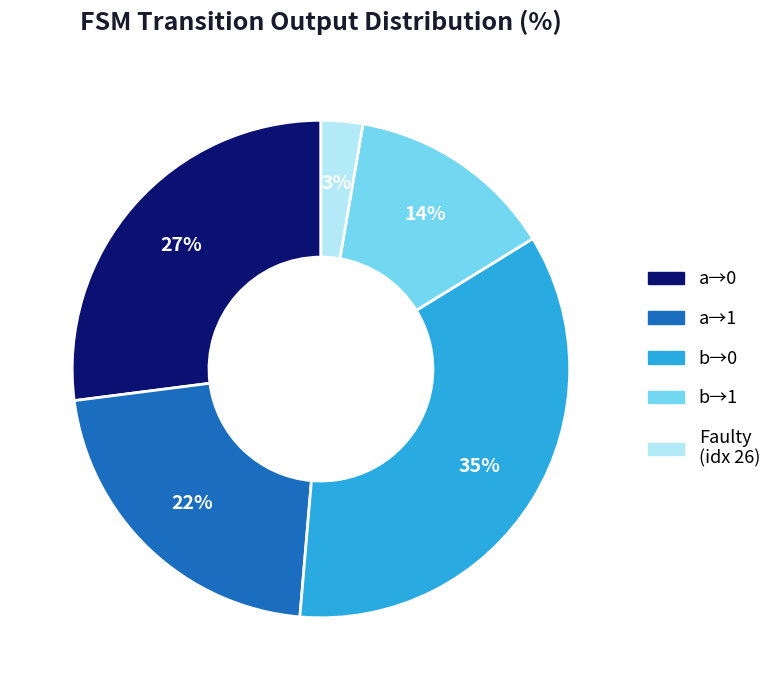

To the nearest percent, what is the difference between the largest and smallest slice percentages?

32%